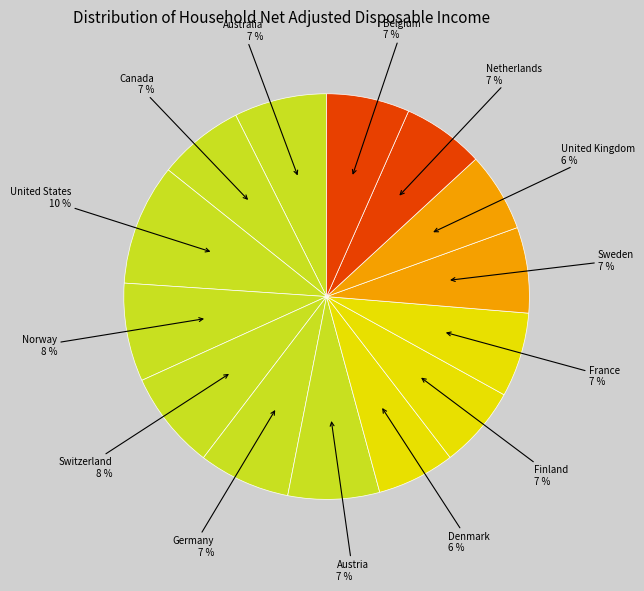

Is there any slice that represents more than half of the pie?

No